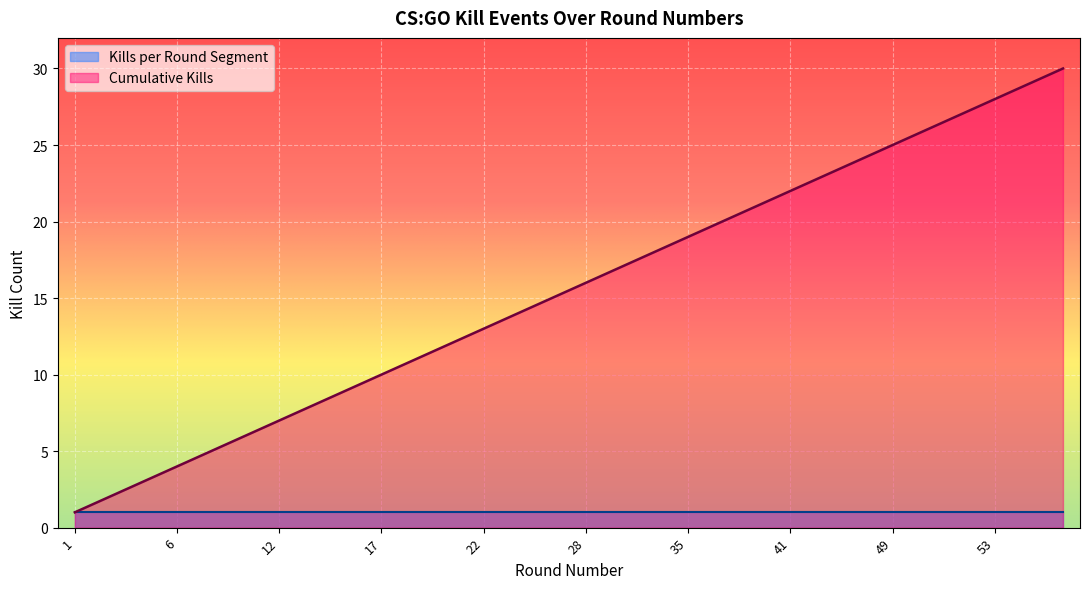

What is the spread (max minus min) of values at 53?

27